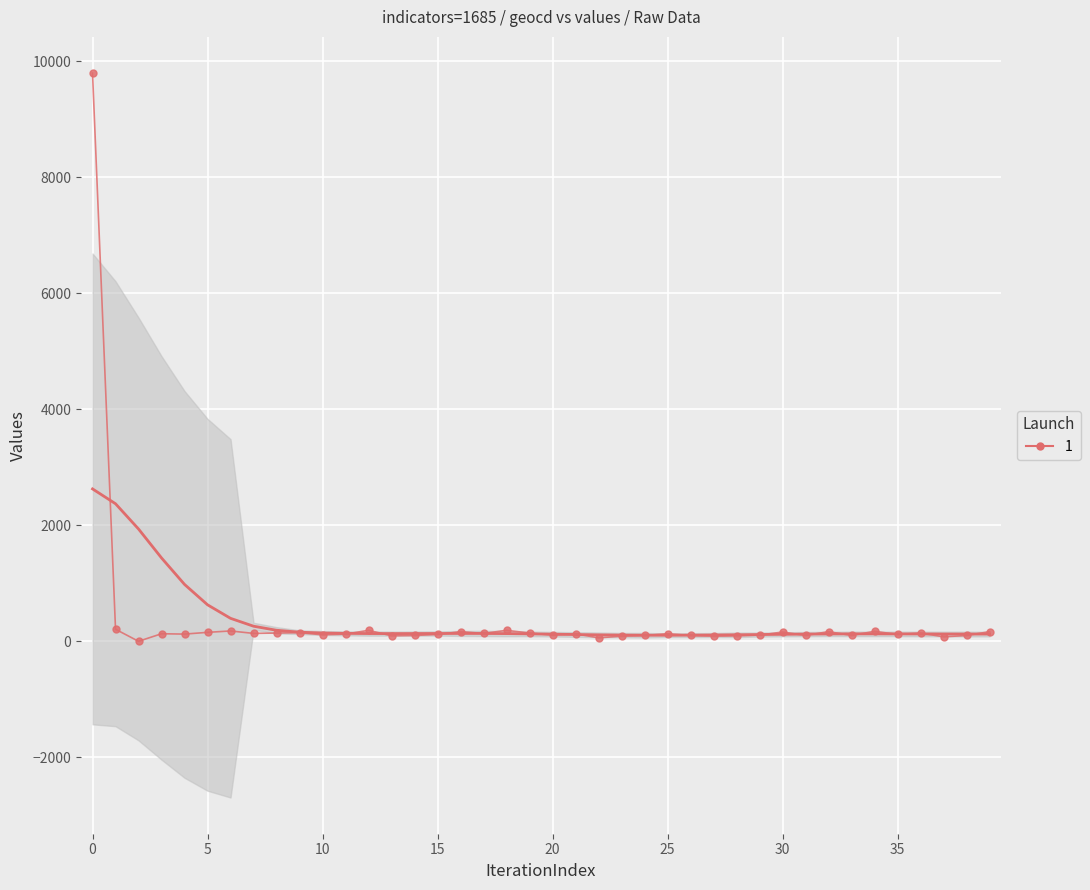

What is the sum of all values?

14685